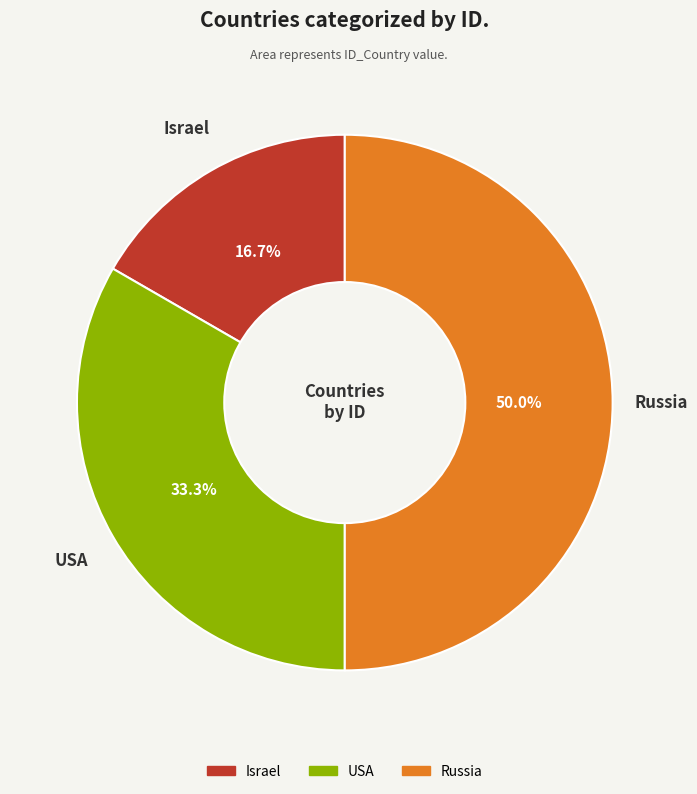

Between Russia and Israel, which is larger?

Russia